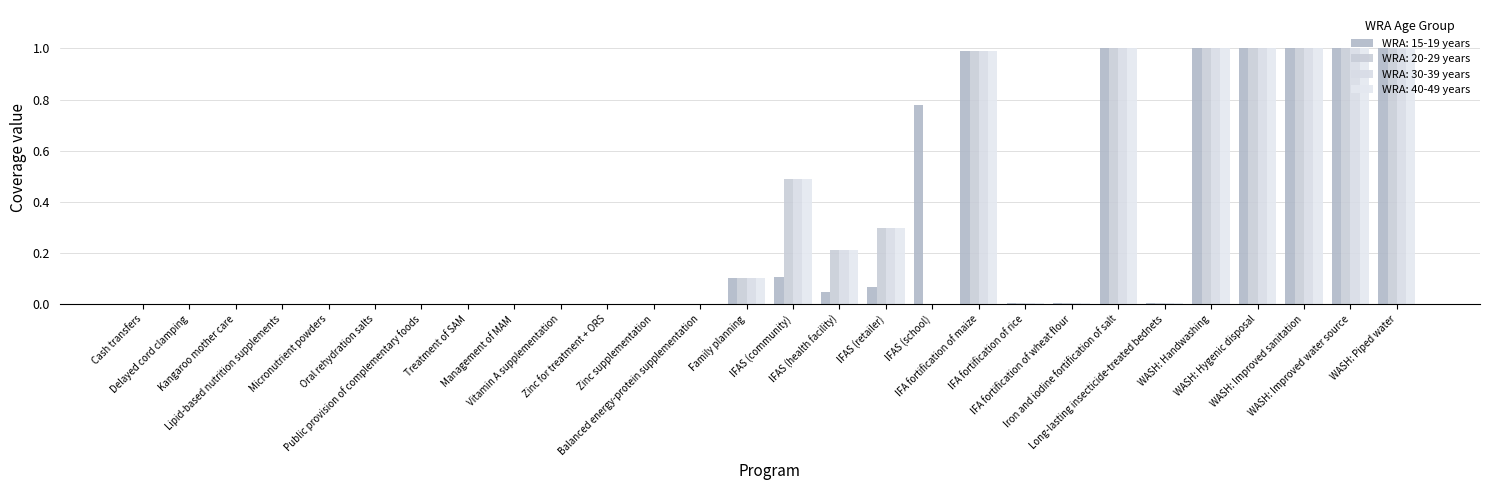

Does the chart contain stacked bars?

No